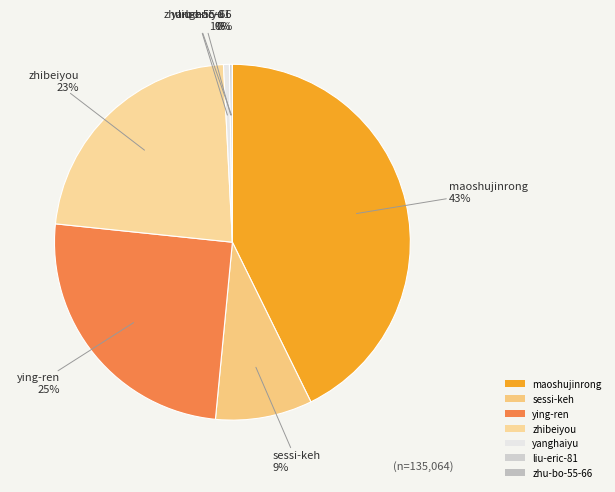

To the nearest percent, what percentage of the pie is zhibeiyou?

23%